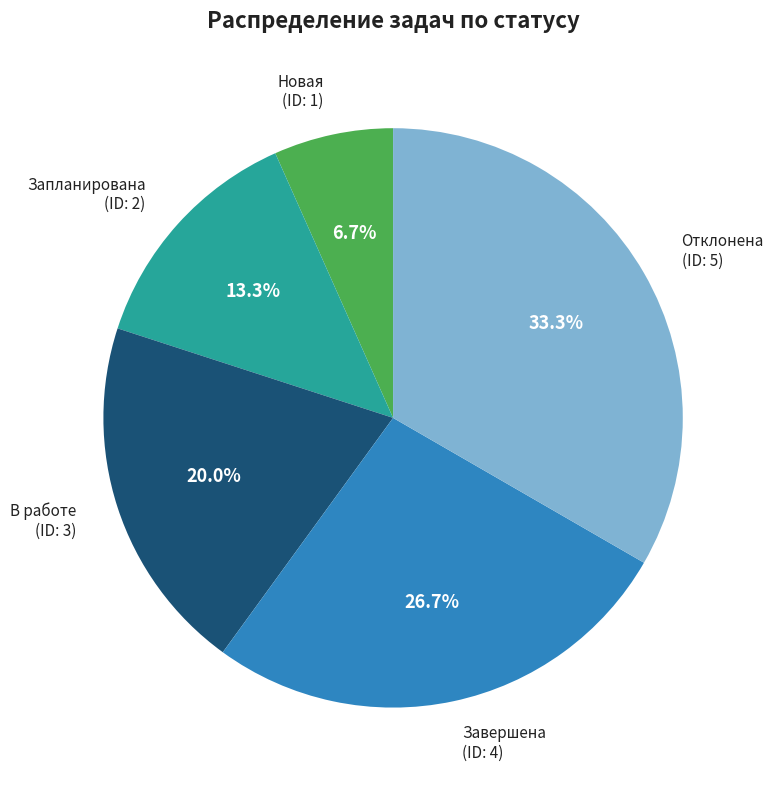

Does Новая represent more than half of the total?

No